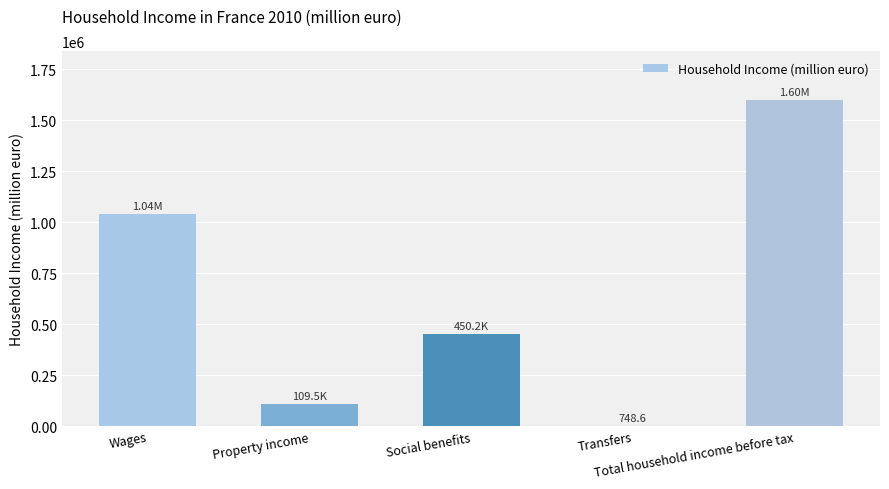

Which label corresponds to the largest value in the chart?

Total household income before tax